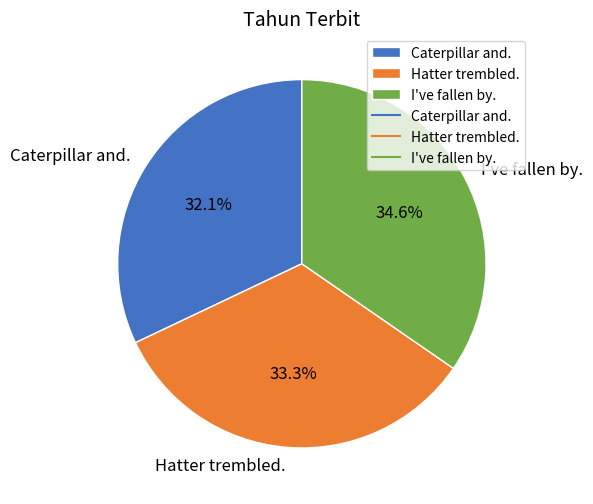

True or false: I've fallen by. accounts for 35% of the total.

True